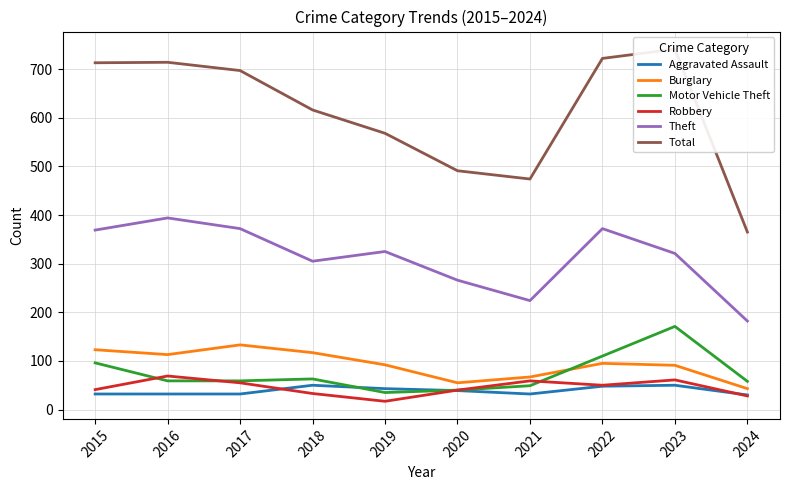

Between 2019 and 2024, which is larger?

2019